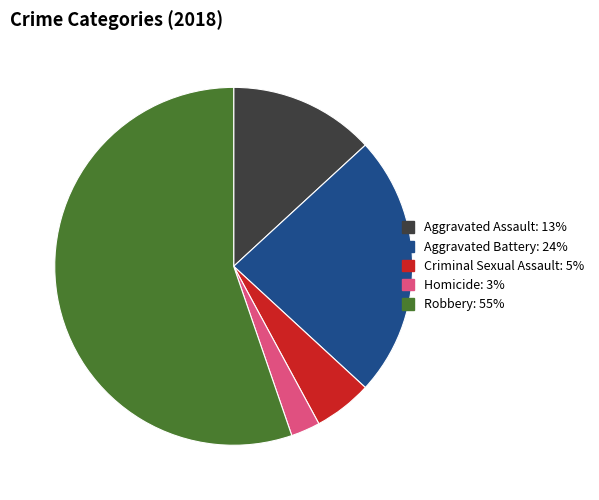

Which has a higher value, Criminal Sexual Assault or Homicide?

Criminal Sexual Assault